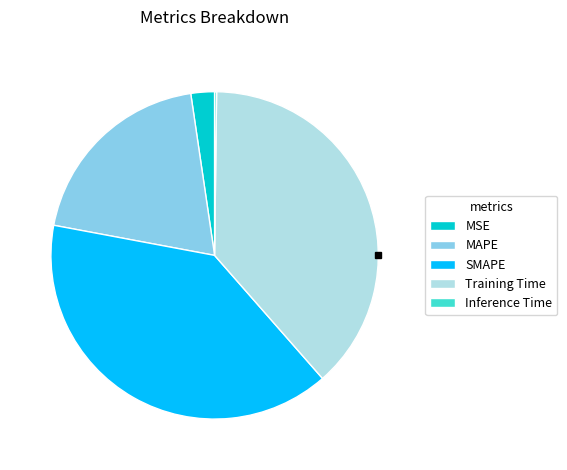

Combined, do SMAPE and Training Time account for over 50%?

Yes